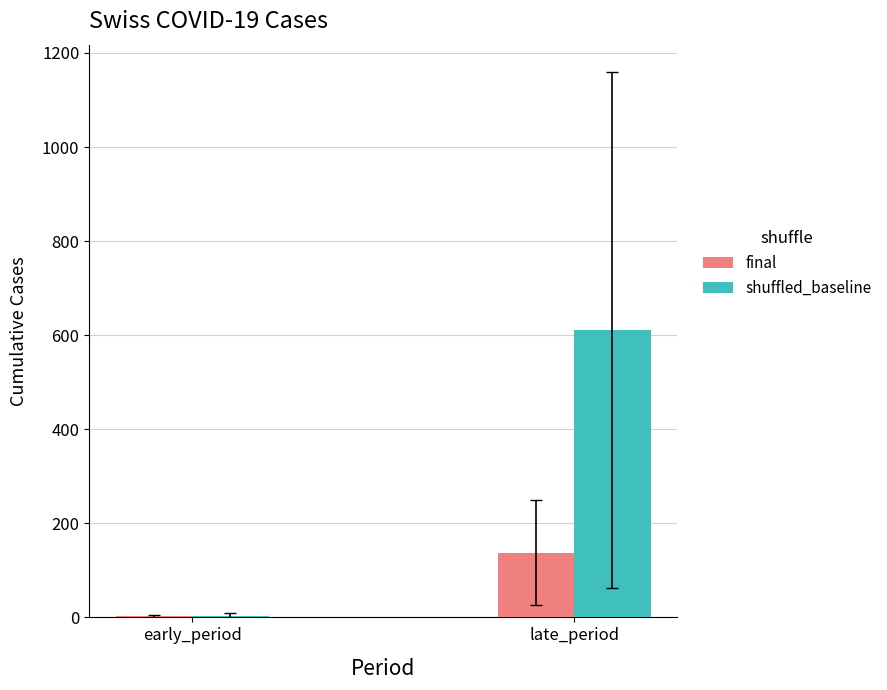

What is the sum of all shuffled_baseline values?

613.4